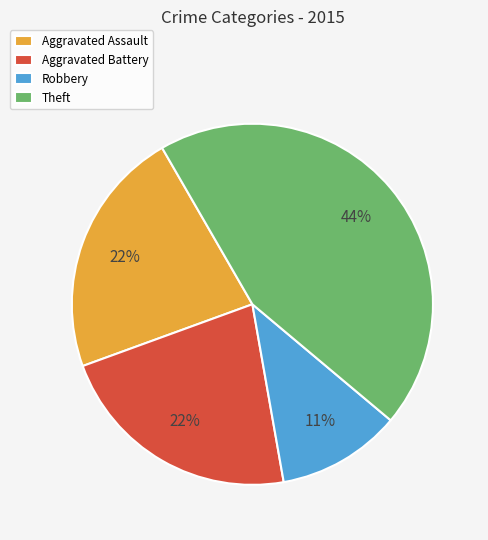

To the nearest percent, what is the combined percentage of Theft and Aggravated Battery?

67%